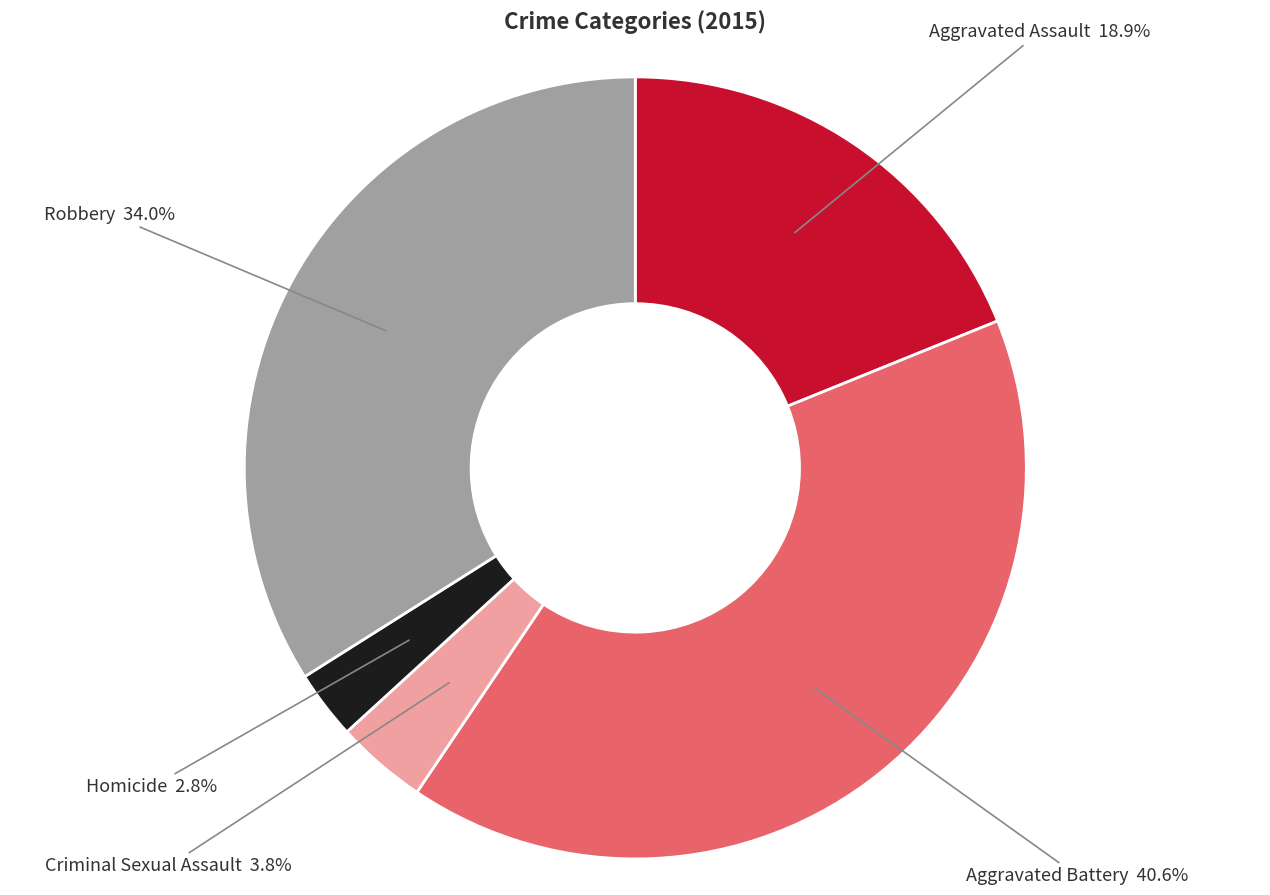

The Homicide slice represents 3% of the pie. True or false?

True